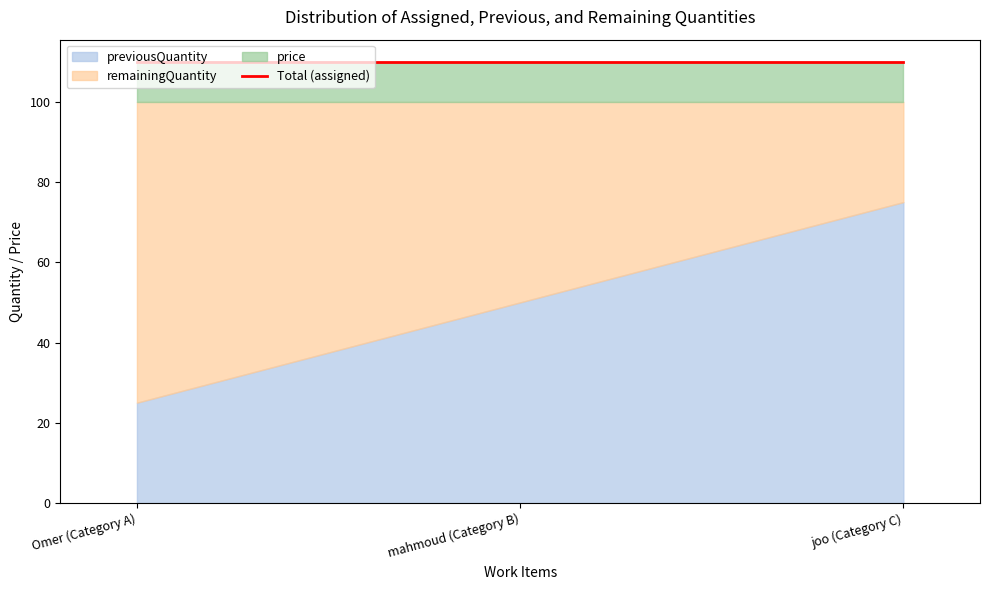

Reading left to right, transcribe all the data shown in this chart.

previousQuantity: 25	50	75
remainingQuantity: 75	50	25
price: 10	10	10